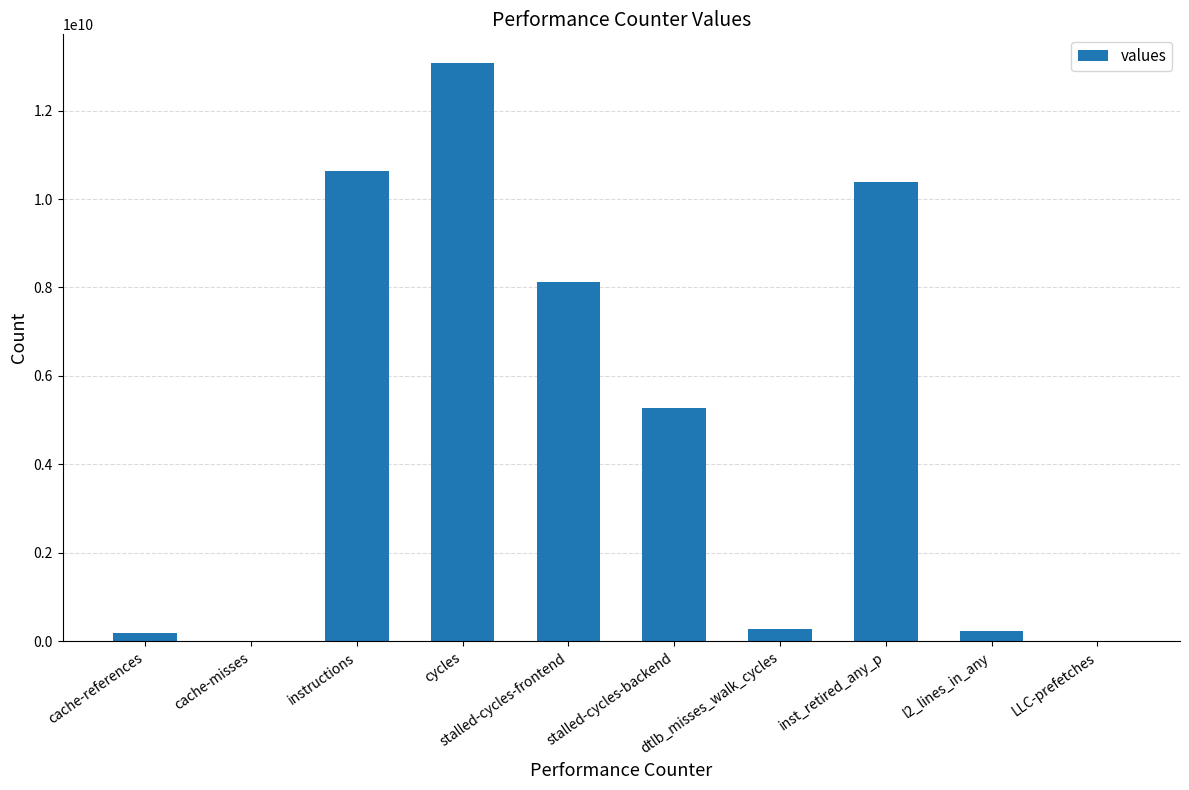

What is the change in value from stalled-cycles-frontend to inst_retired_any_p?

+2256721652